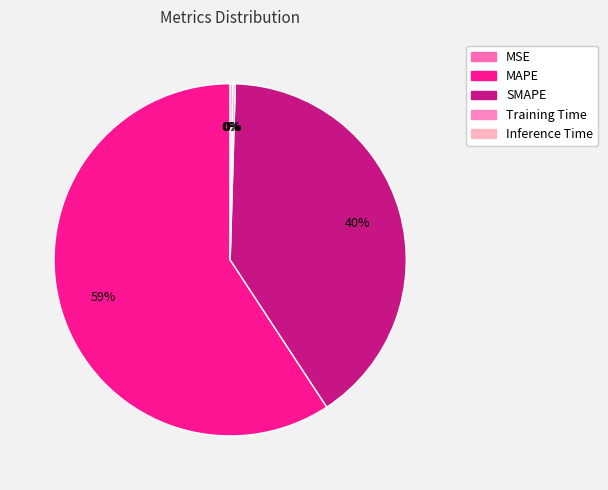

True or false: MAPE accounts for 53% of the total.

False